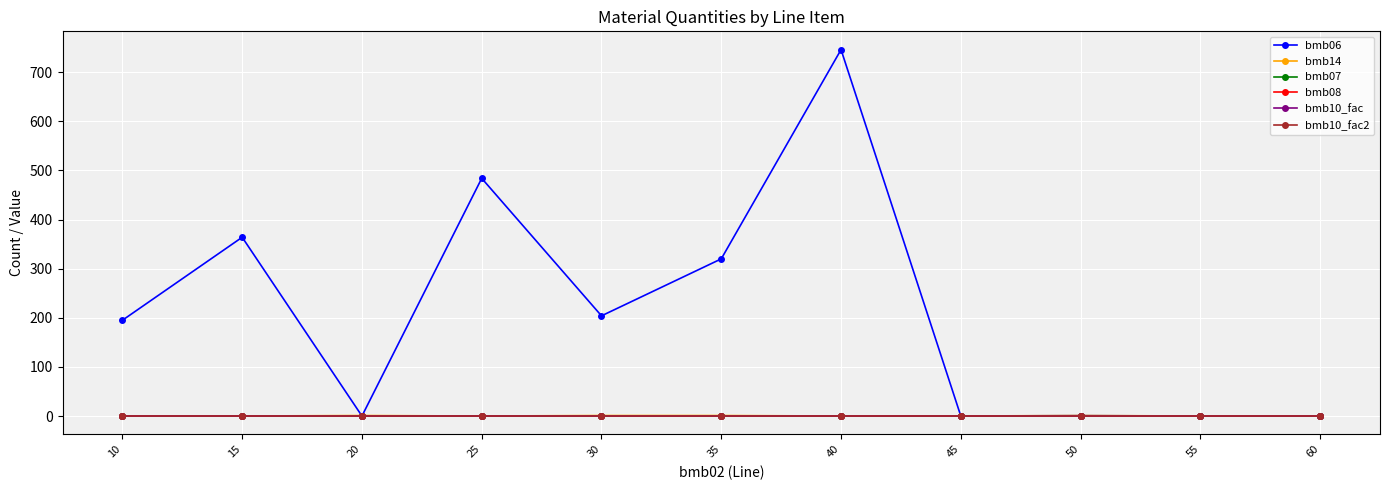

Which category has the highest value across all series?

40